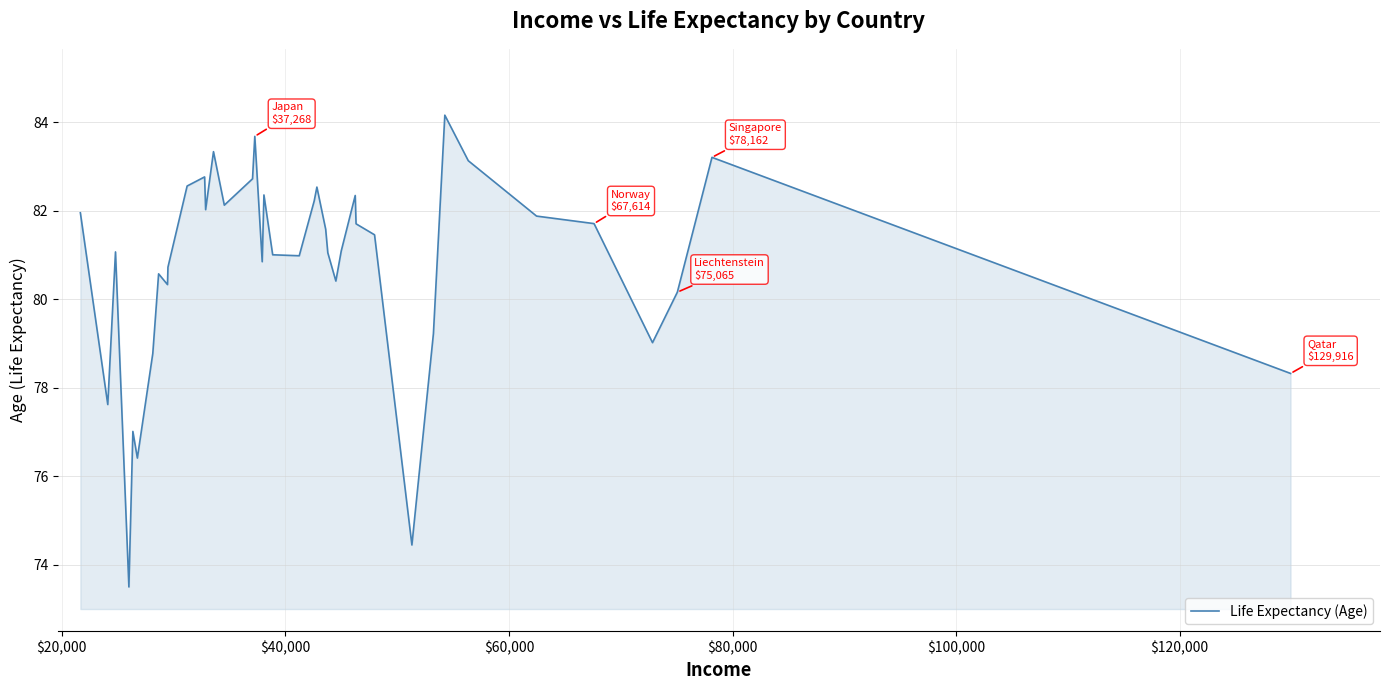

What is the maximum value shown in the chart?

84.2